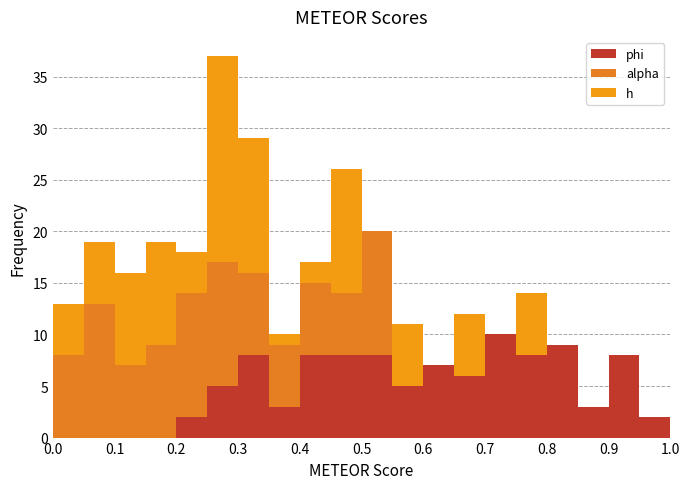

Reading left to right, list every stacked bar in this chart as the range it spans on the x-axis followed by its total height. The values are not printed on the chart, so give them approximately, as read against the axis.

0.00 to 0.05: 13
0.05 to 0.10: 19
0.10 to 0.15: 16
0.15 to 0.20: 19
0.20 to 0.25: 18
0.25 to 0.30: 37
0.30 to 0.35: 29
0.35 to 0.40: 10
0.40 to 0.45: 17
0.45 to 0.50: 26
0.50 to 0.55: 20
0.55 to 0.60: 11
0.60 to 0.65: 7
0.65 to 0.70: 12
0.70 to 0.75: 10
0.75 to 0.80: 14
0.80 to 0.85: 9
0.85 to 0.90: 3
0.90 to 0.95: 8
0.95 to 1.00: 2